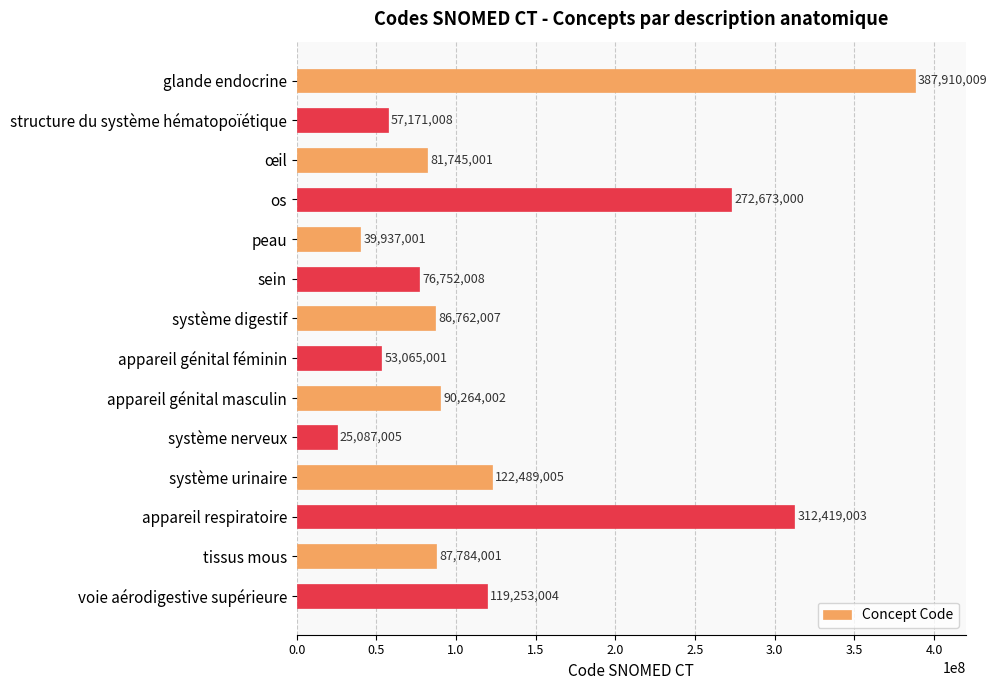

What is the minimum value shown in the chart?

25087005